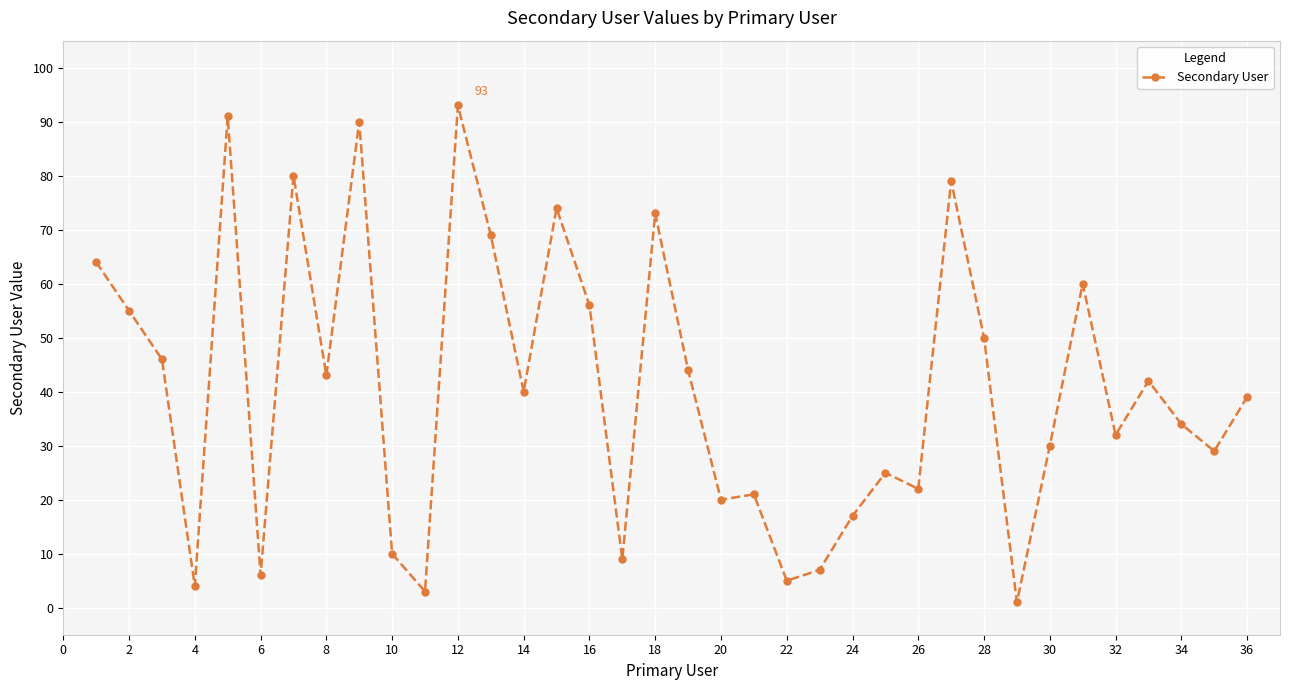

How many interior local peaks (higher than both neighbors) does the data have?

11